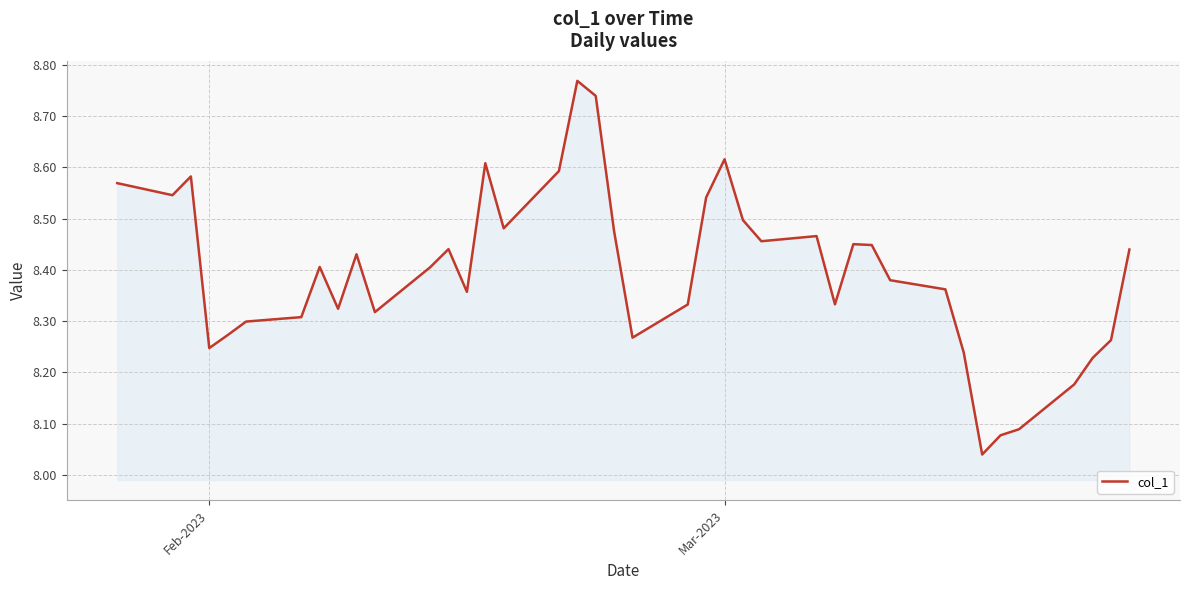

What is the difference between the maximum and minimum values?

0.7